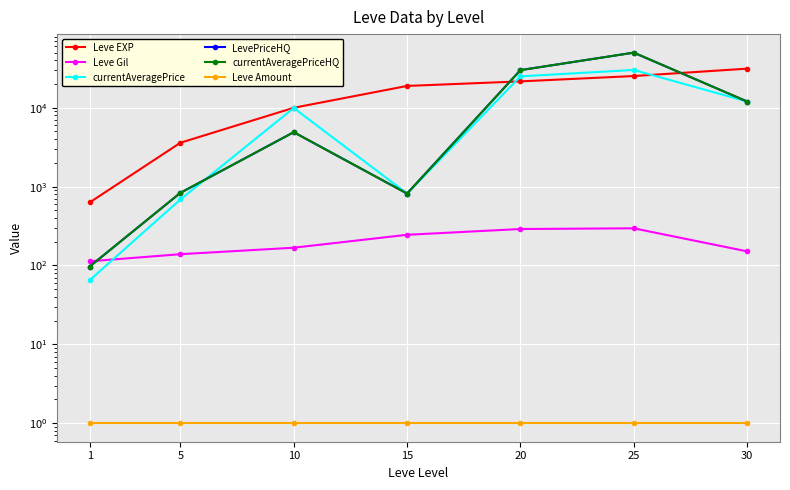

At which label is Leve Gil closest to 204?

10